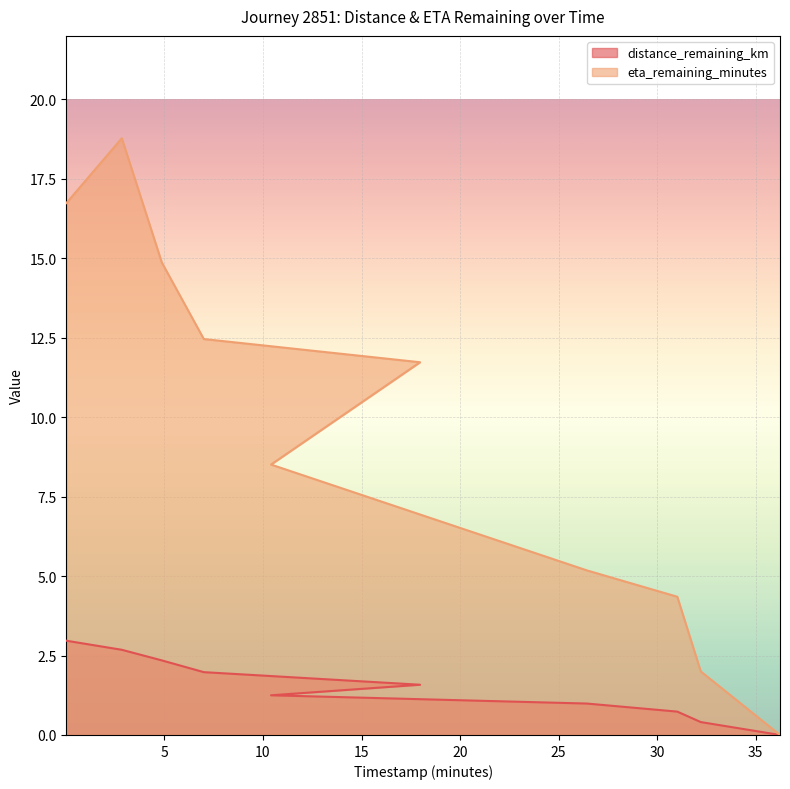

Is it true that eta_remaining_minutes equals 2.0 at 32.21?

True